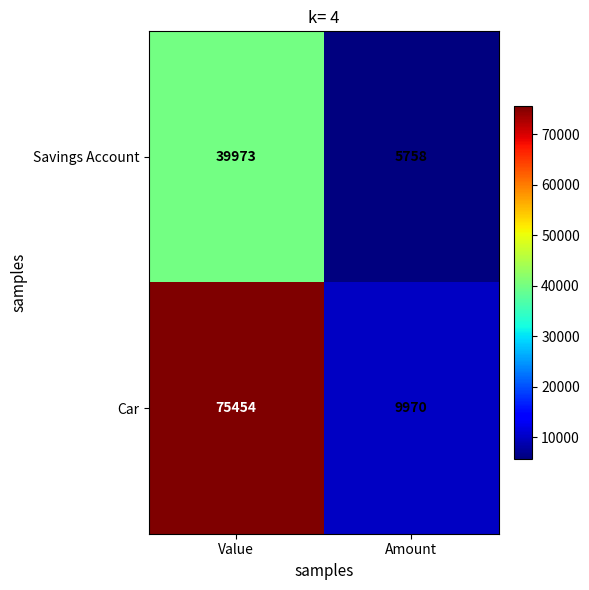

What is the total value across all series at Amount?

15728